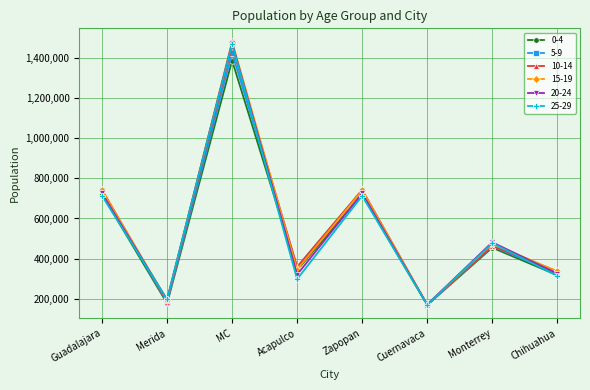

At which label does 5-9 reach its peak?

MC